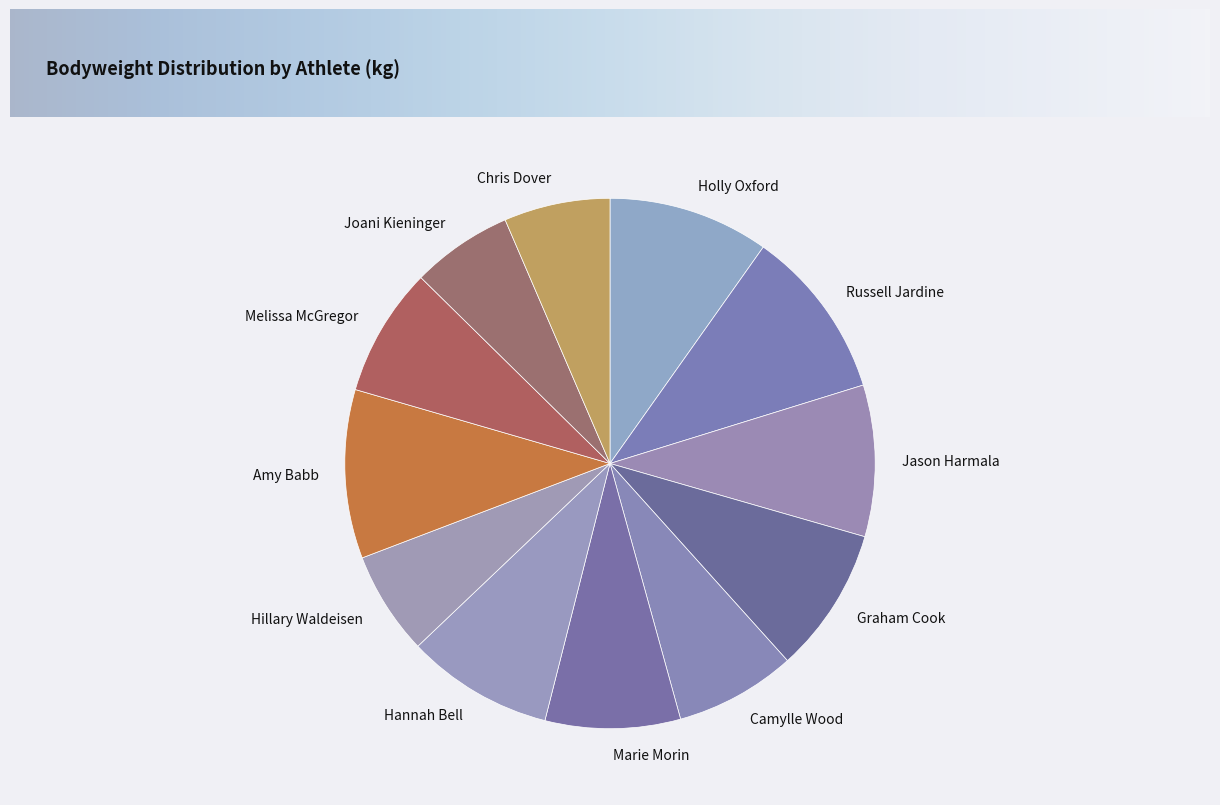

What is the ratio of the value at Amy Babb to the value at Joani Kieninger?

1.7